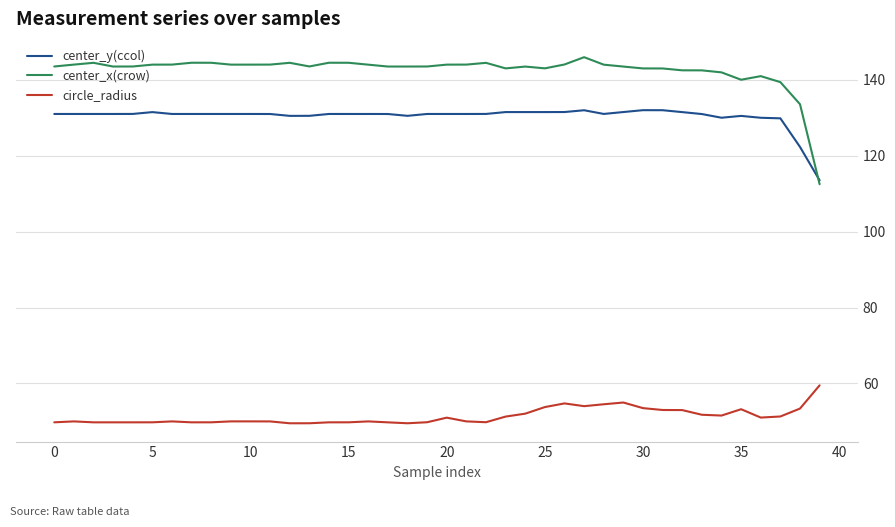

Rank the series by their maximum value, from highest to lowest.

center_x(crow), center_y(ccol), circle_radius